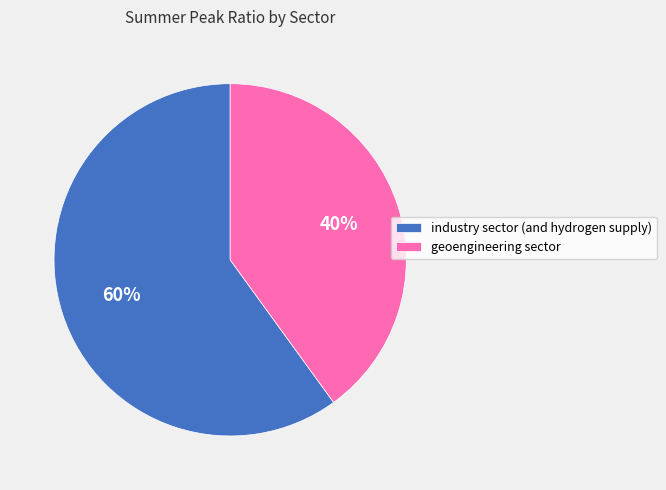

Which has a higher value, industry sector (and hydrogen supply) or geoengineering sector?

industry sector (and hydrogen supply)